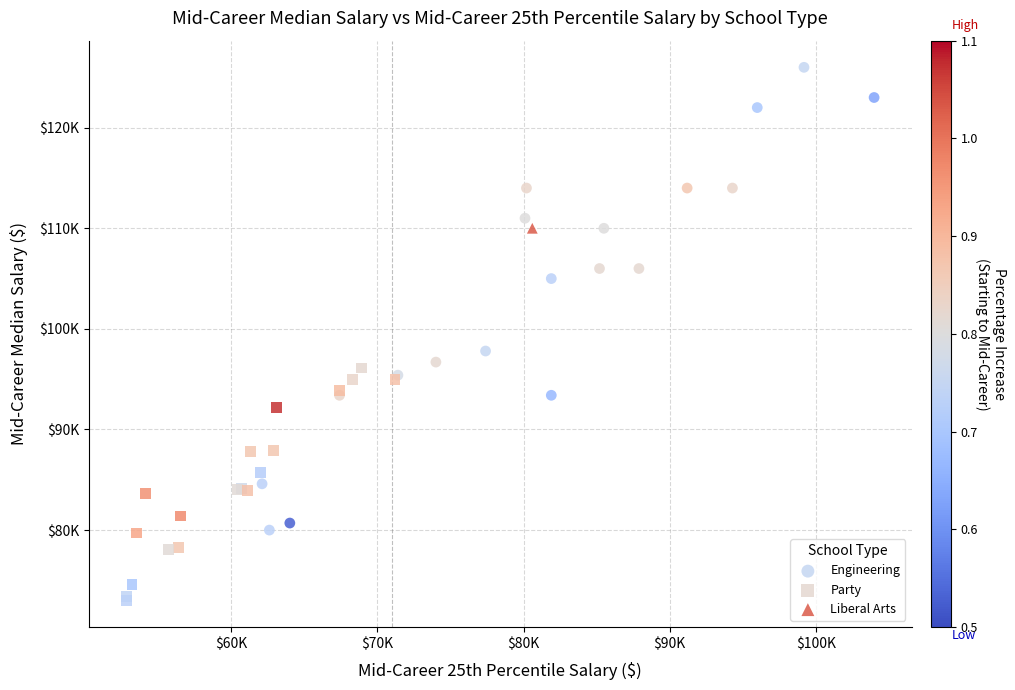

What are all the series names shown in the legend?

Engineering, Party, Liberal Arts